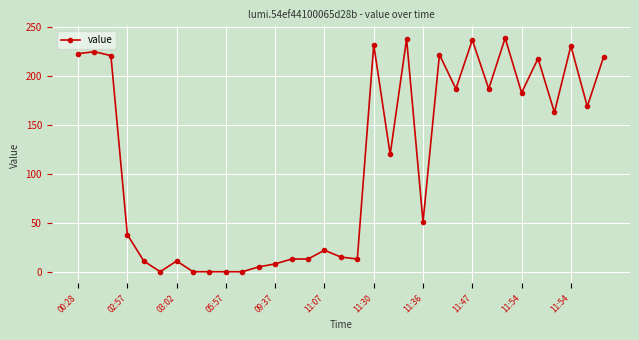

What is the maximum value shown in the chart?

239